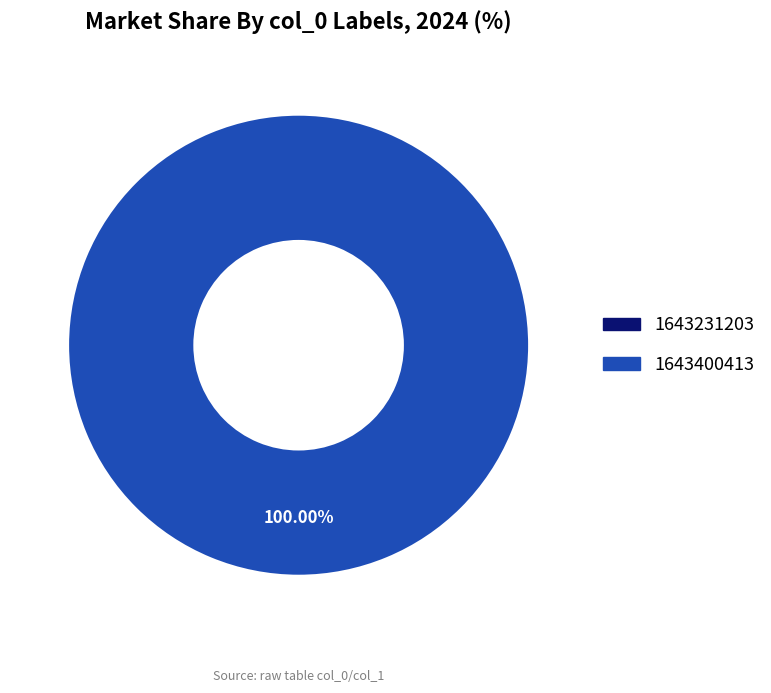

The 1643231203 slice represents 100% of the pie. True or false?

True